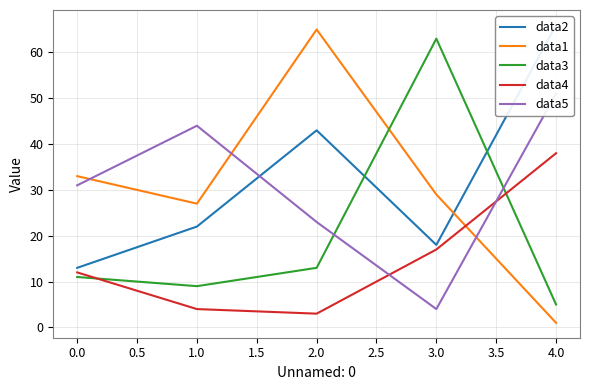

True or false: data3 and data1 intersect in this chart.

True